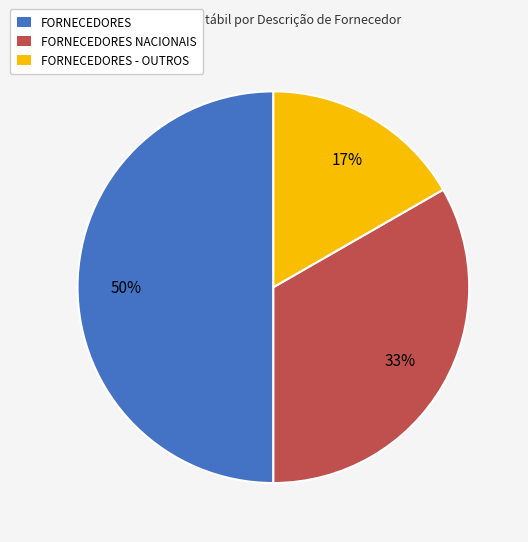

To the nearest percent, what is the combined percentage of FORNECEDORES - OUTROS and FORNECEDORES NACIONAIS?

50%